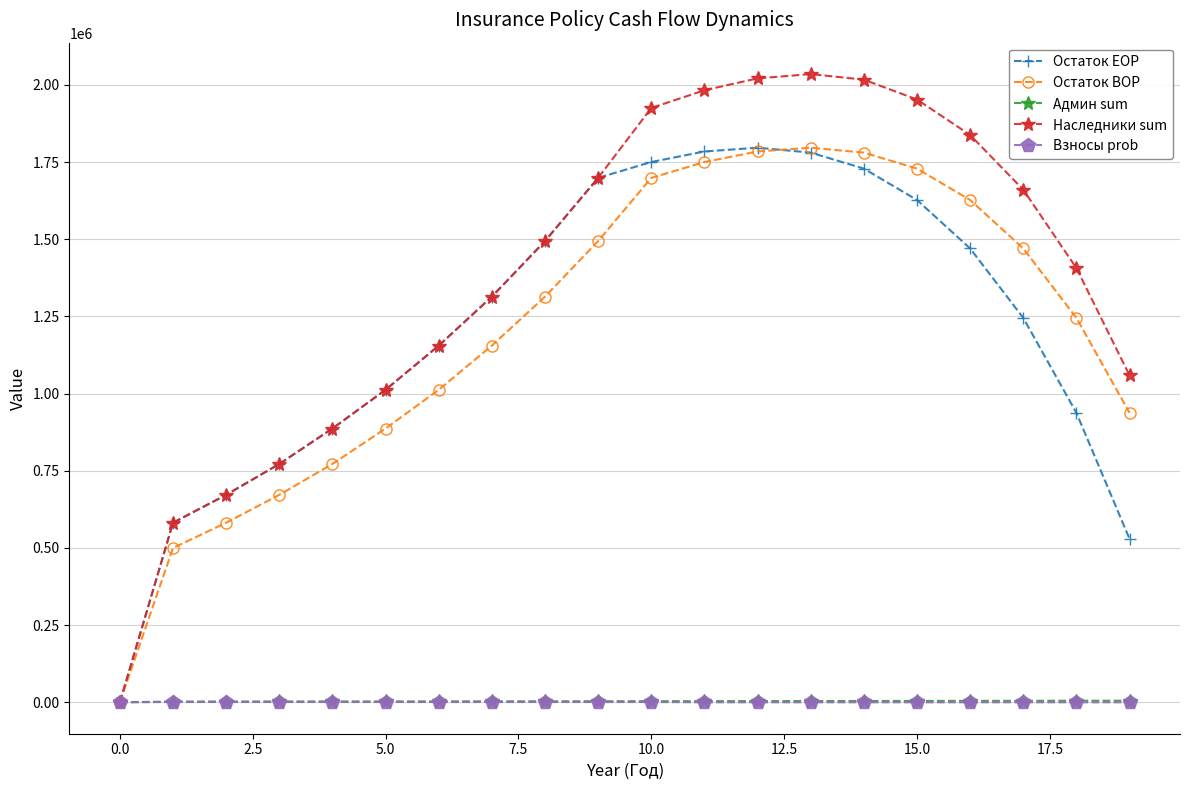

Which series has the largest total across all categories?

Наследники sum